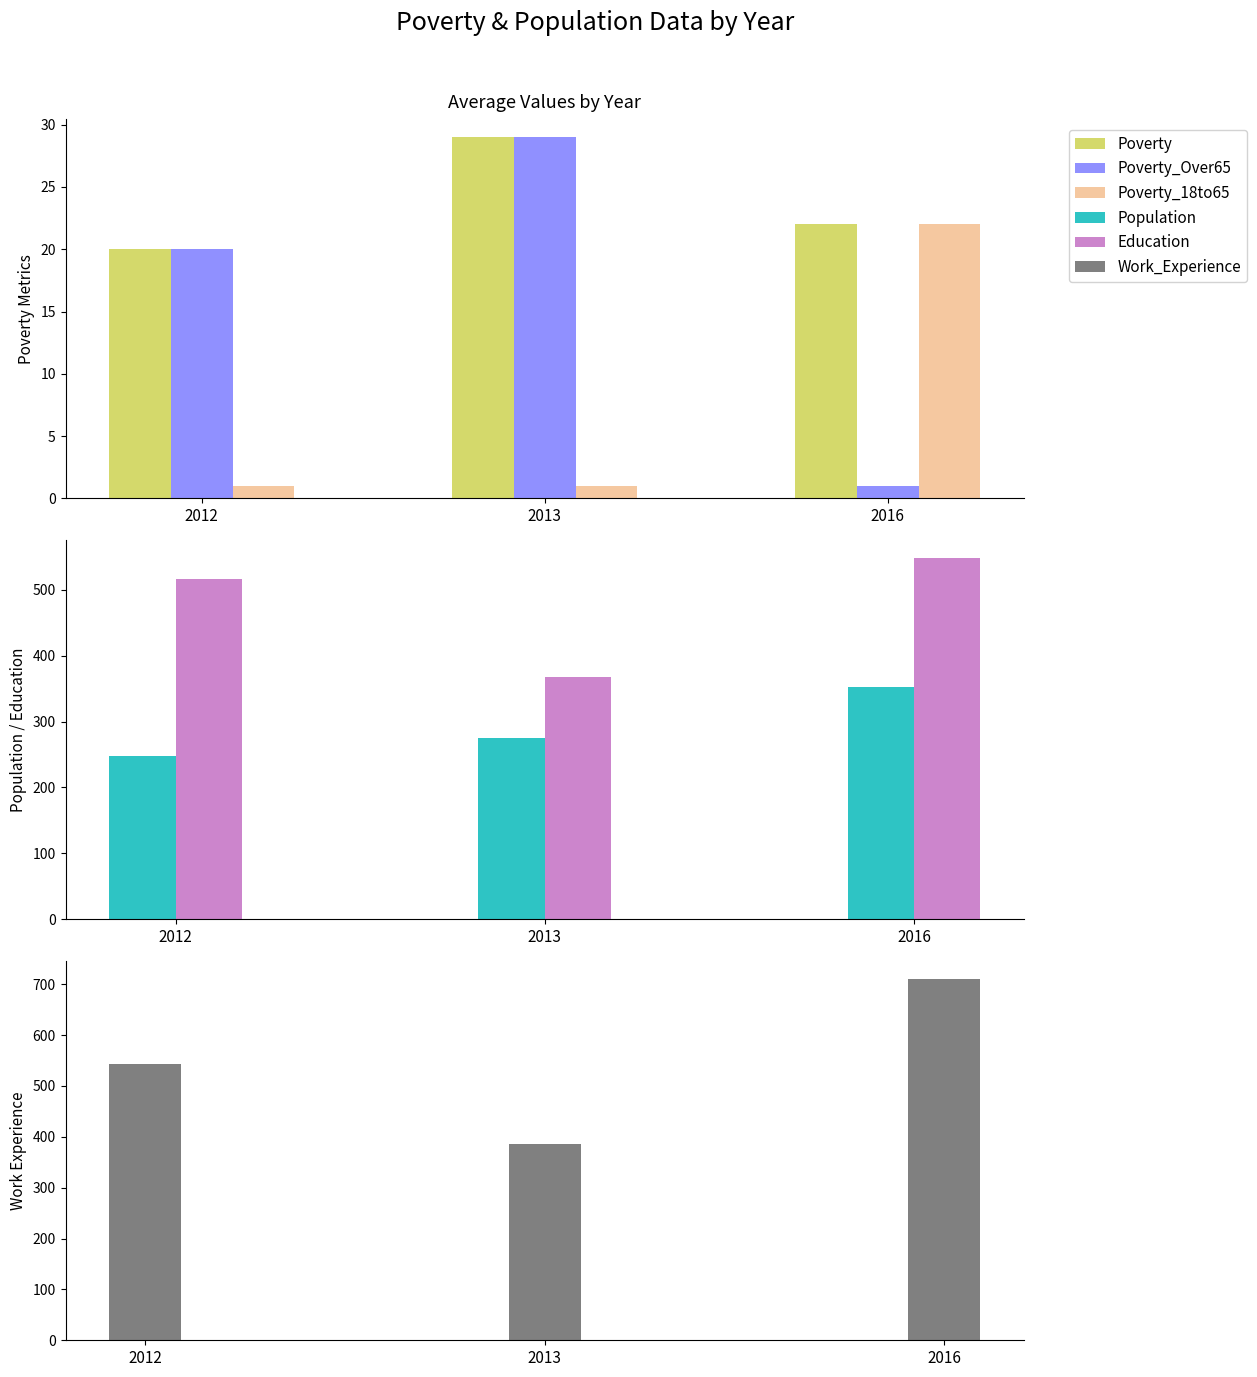

Count the Work_Experience values in the range 385 to 710.

3